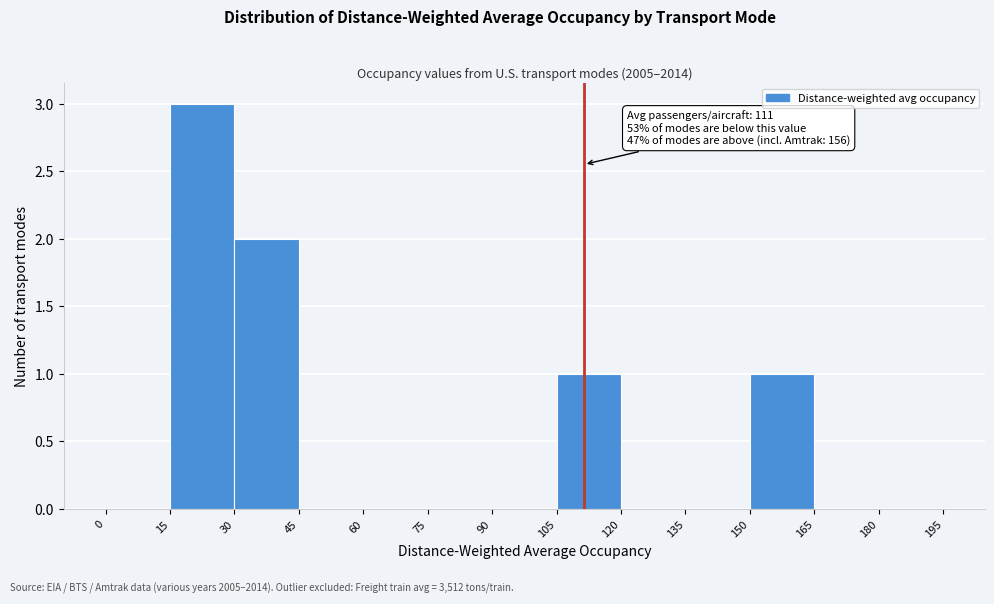

Over which range of the x-axis is the bar tallest?

15 to 30